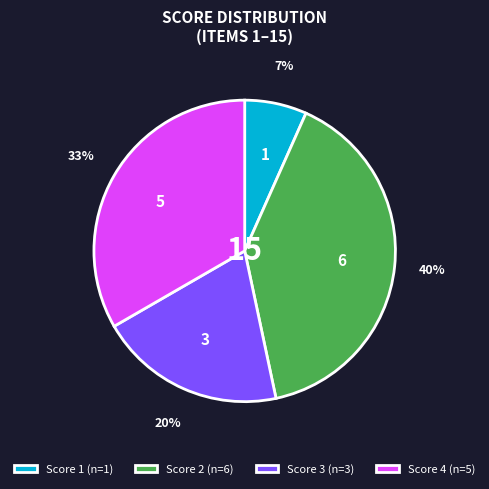

How many slices are in this pie chart?

4